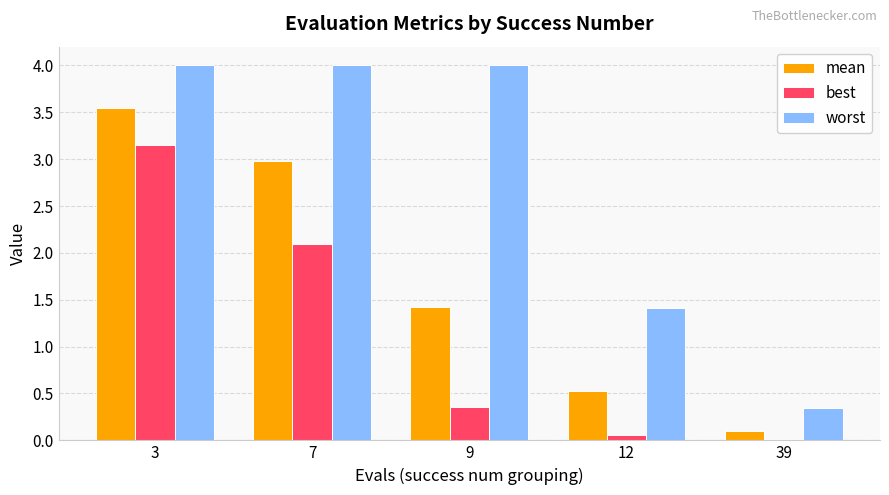

What is the sum of all worst values?

13.8